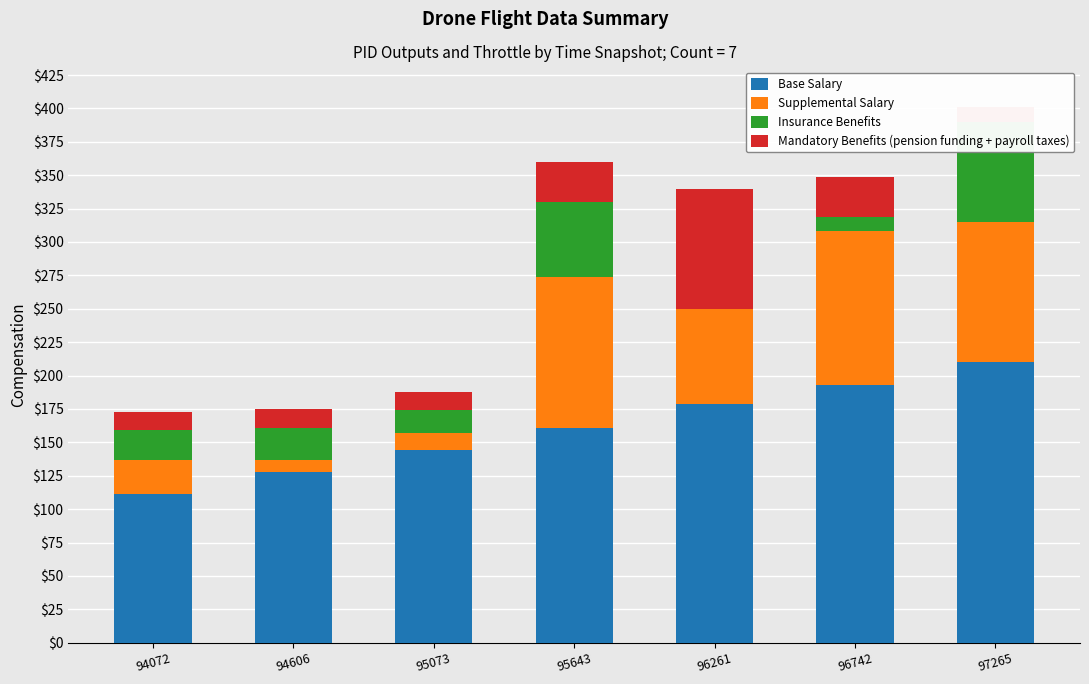

Read the Base Salary value at 94072.

111